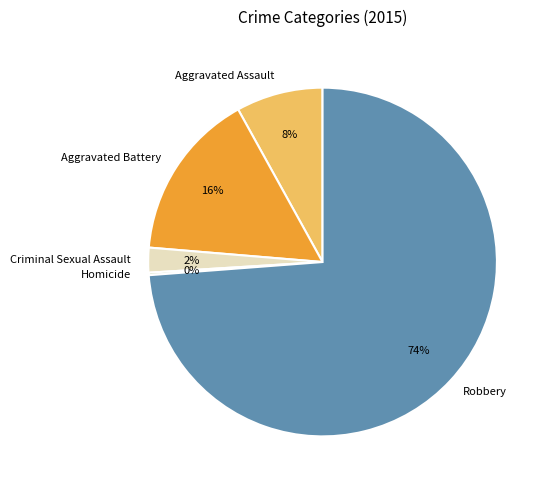

Does any single category account for the majority?

Yes